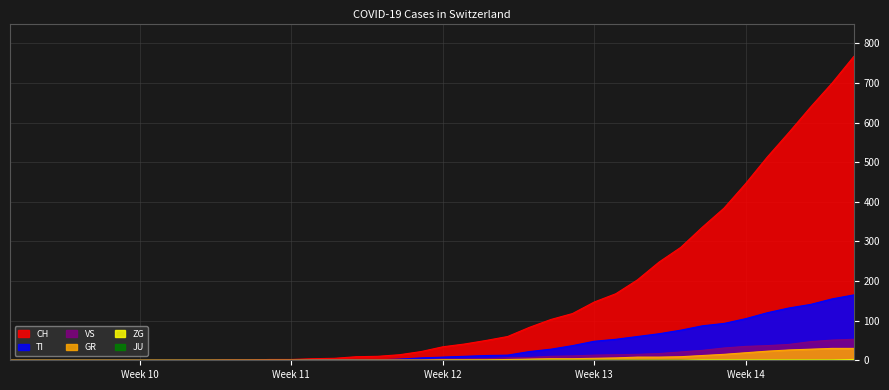

What is the difference between the maximum and minimum values in the CH series?

767